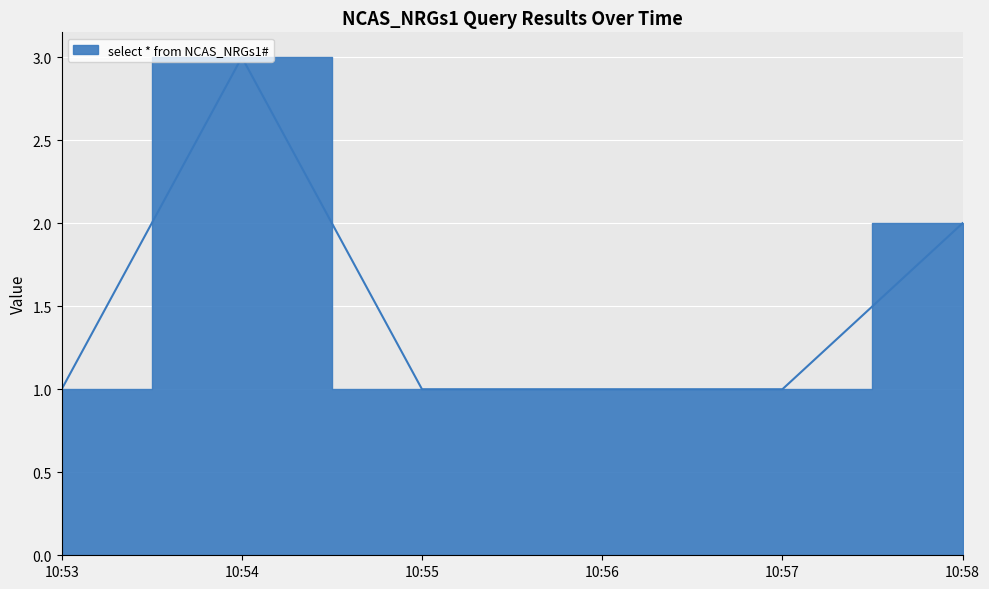

How many points are higher than both their immediate neighbors (excluding endpoints)?

1